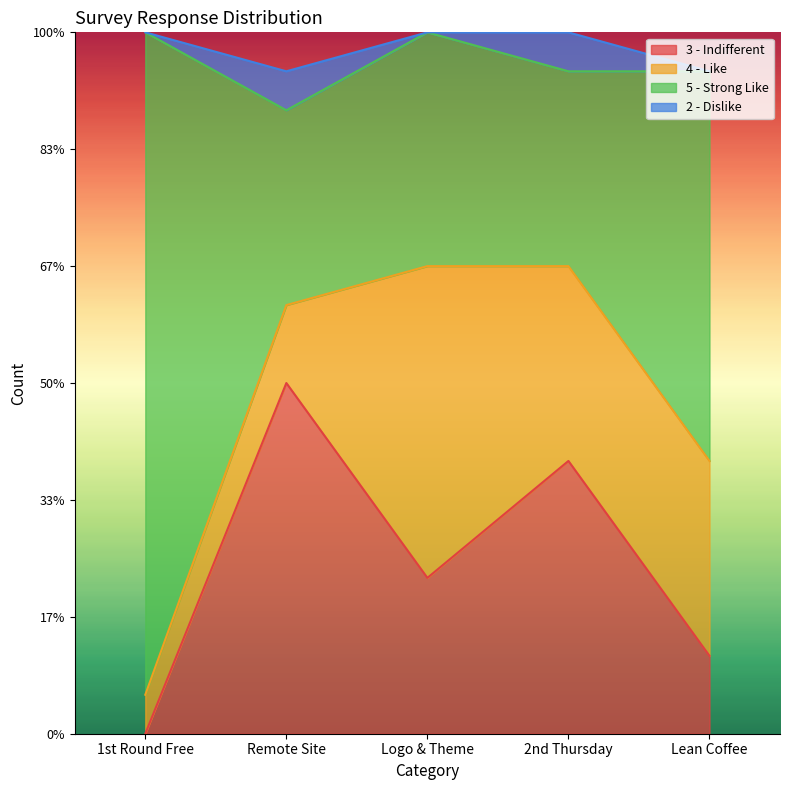

What are all the series names shown in the legend?

3 - Indifferent, 4 - Like, 5 - Strong Like, 2 - Dislike